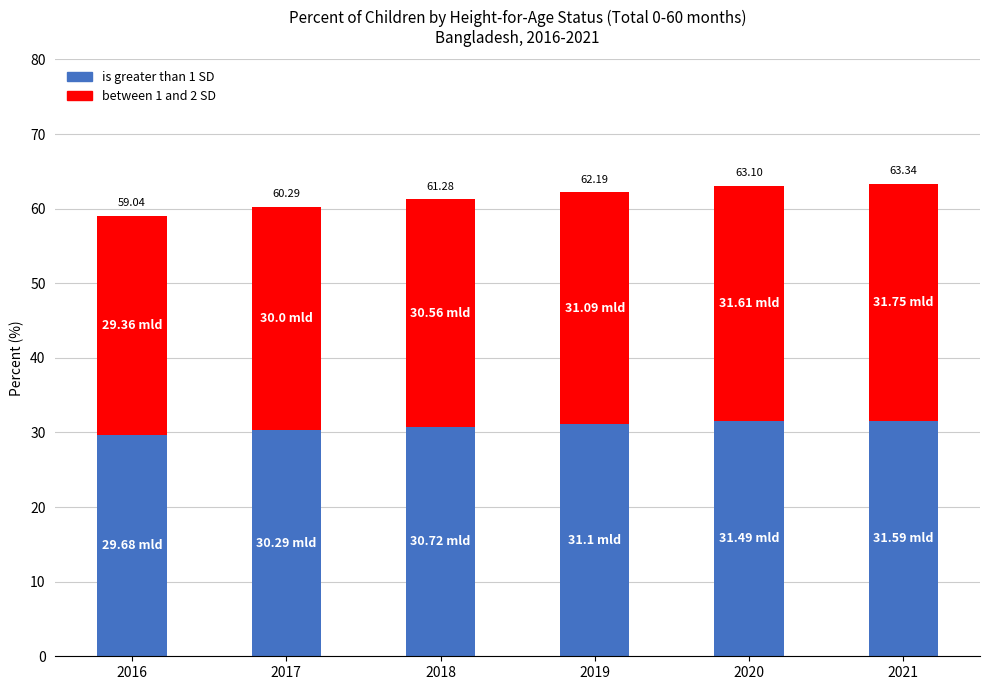

How many bars are there in total?

6